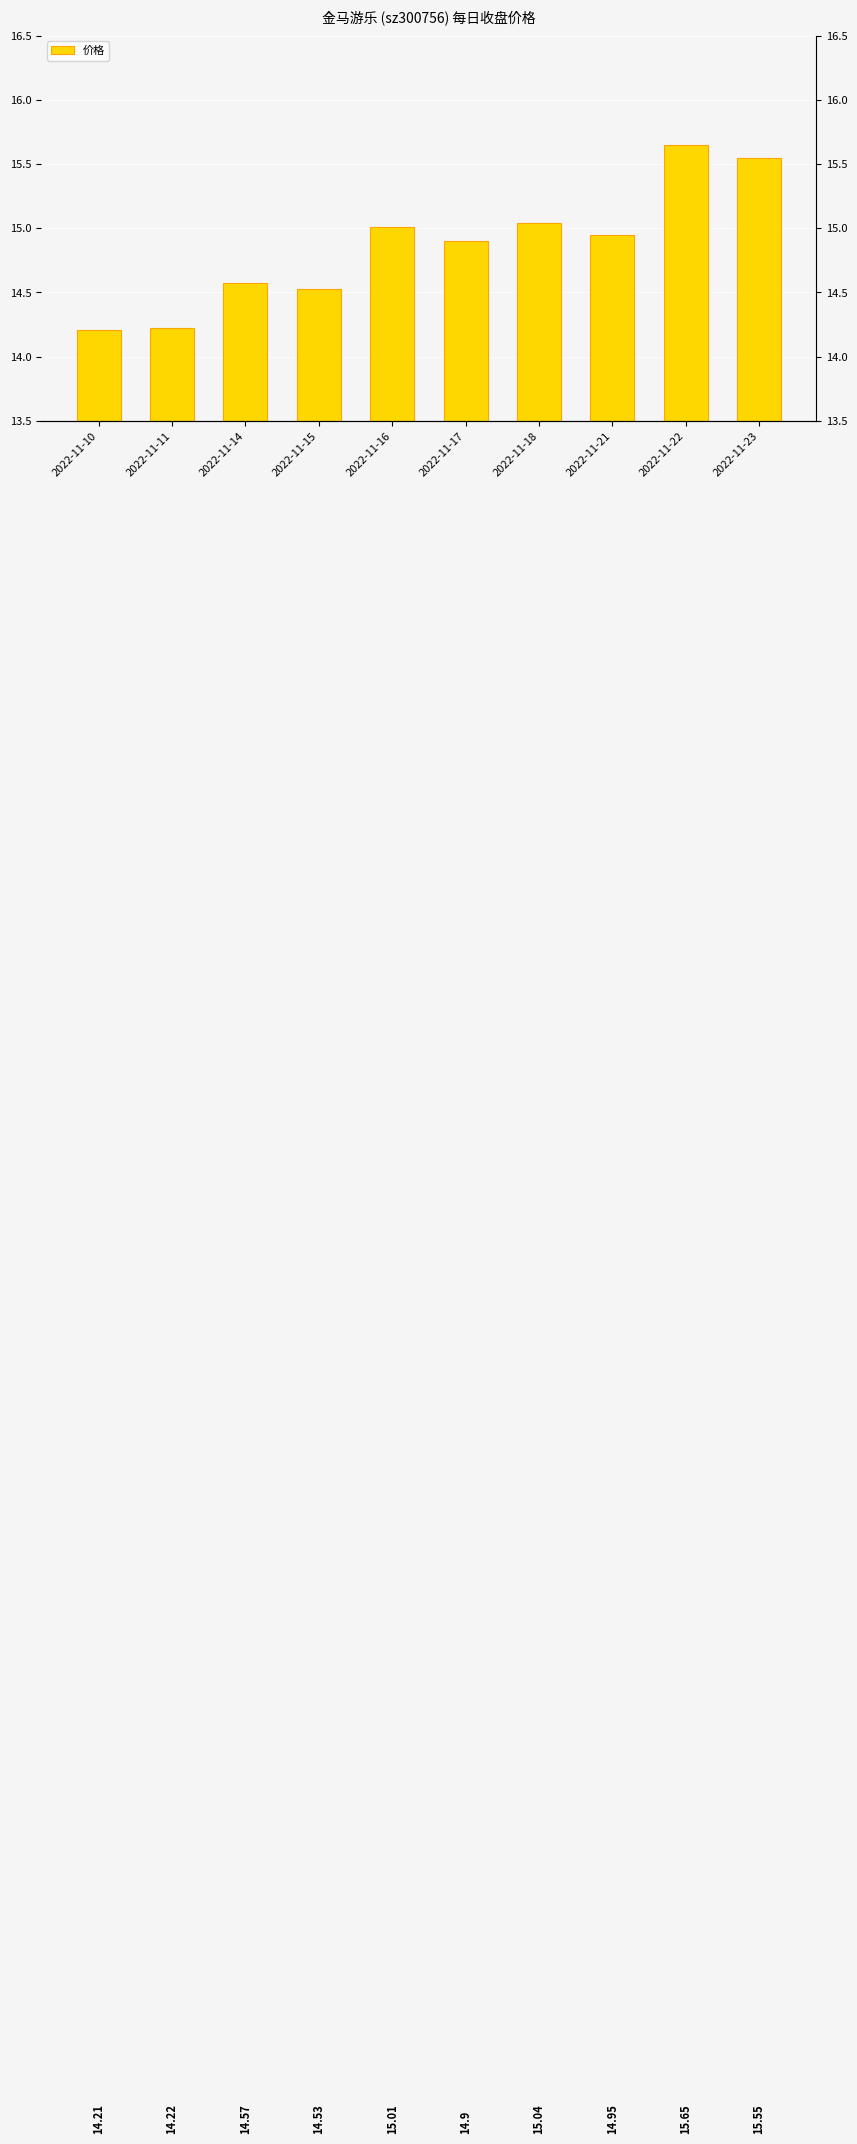

What is the average value?

14.9